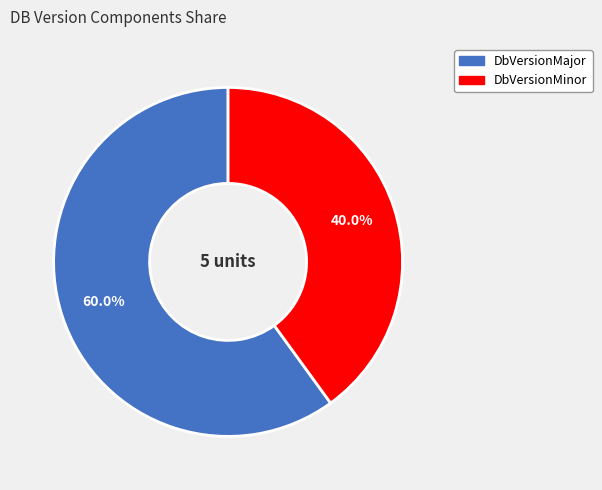

Does any single category account for the majority?

Yes